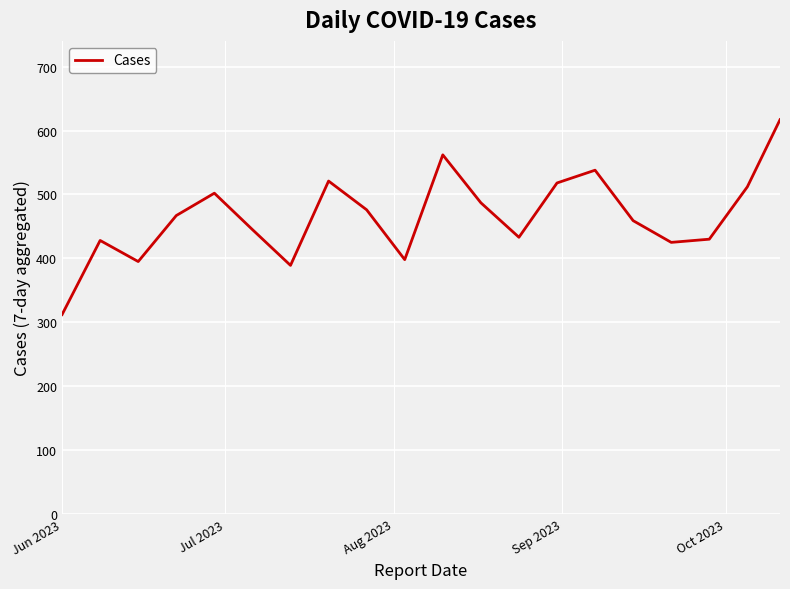

What is the minimum value shown in the chart?

312